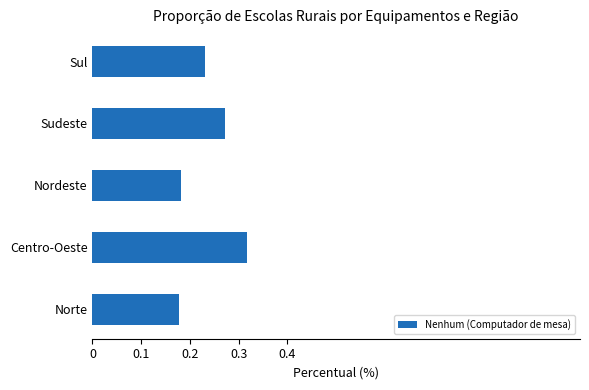

What is the sum of all values?

1.2